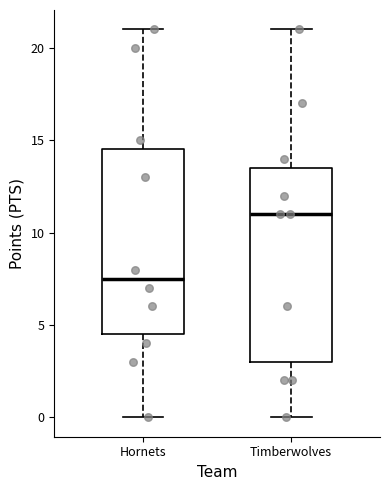

Where is the upper edge of the box for Hornets on the y-axis? The values are not printed on the chart, so give them approximately, as read against the axis.

14.5